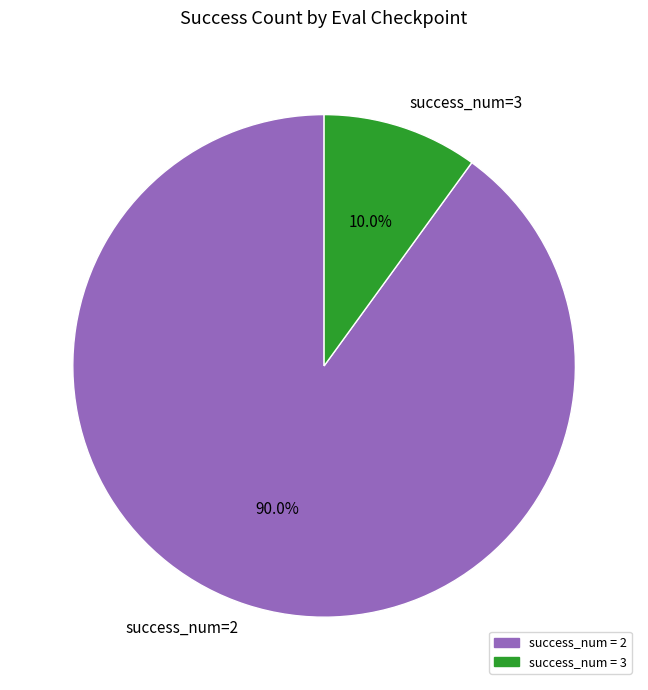

To the nearest percent, what is the difference between the largest and smallest slice percentages?

80%